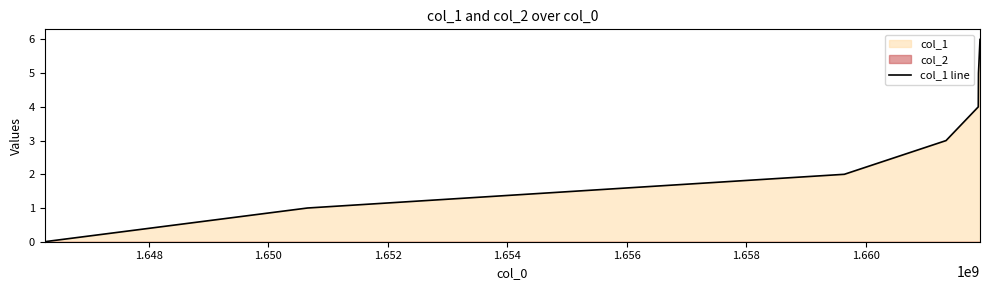

What is the difference between the second highest and minimum values?

5